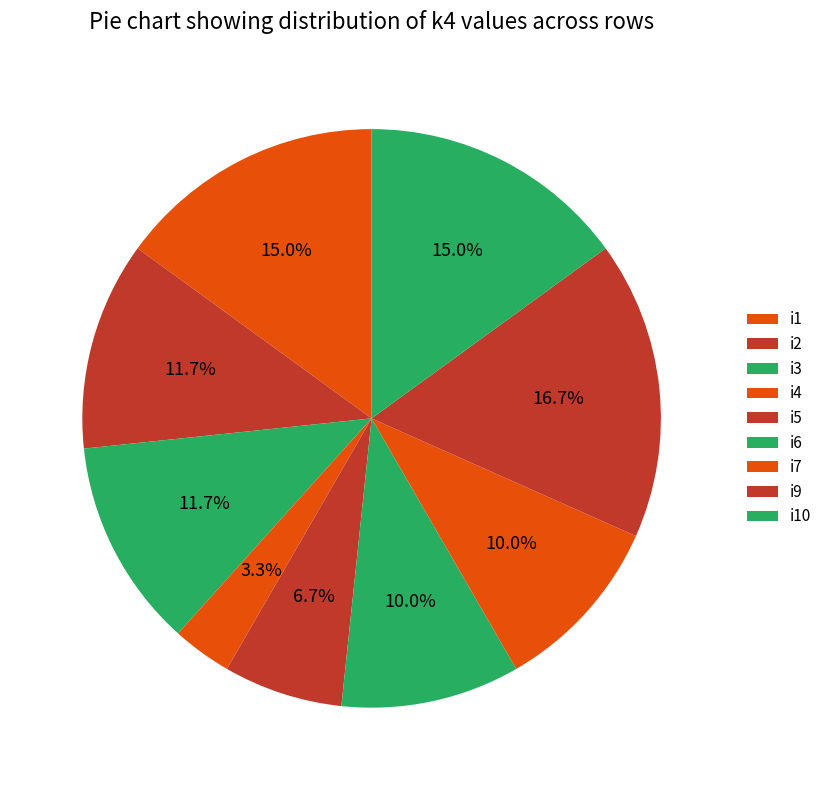

Do i3 and i2 together represent more than half of the pie?

No